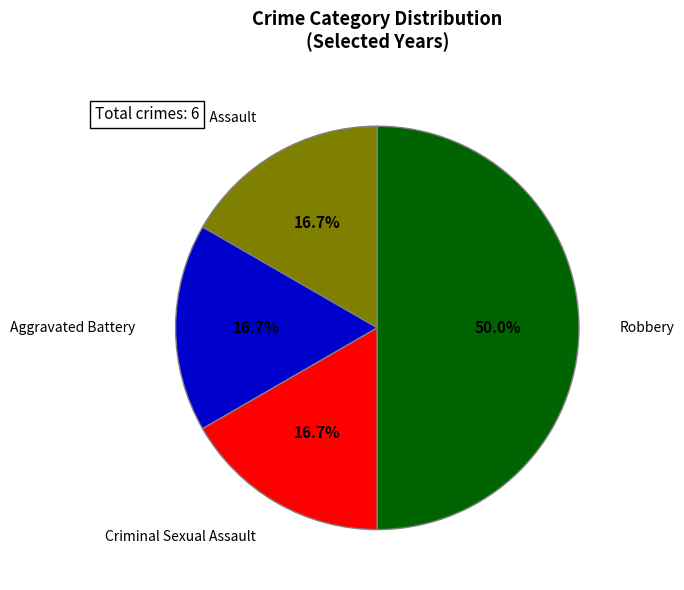

To the nearest percent, what percentage of the pie is Robbery?

50%